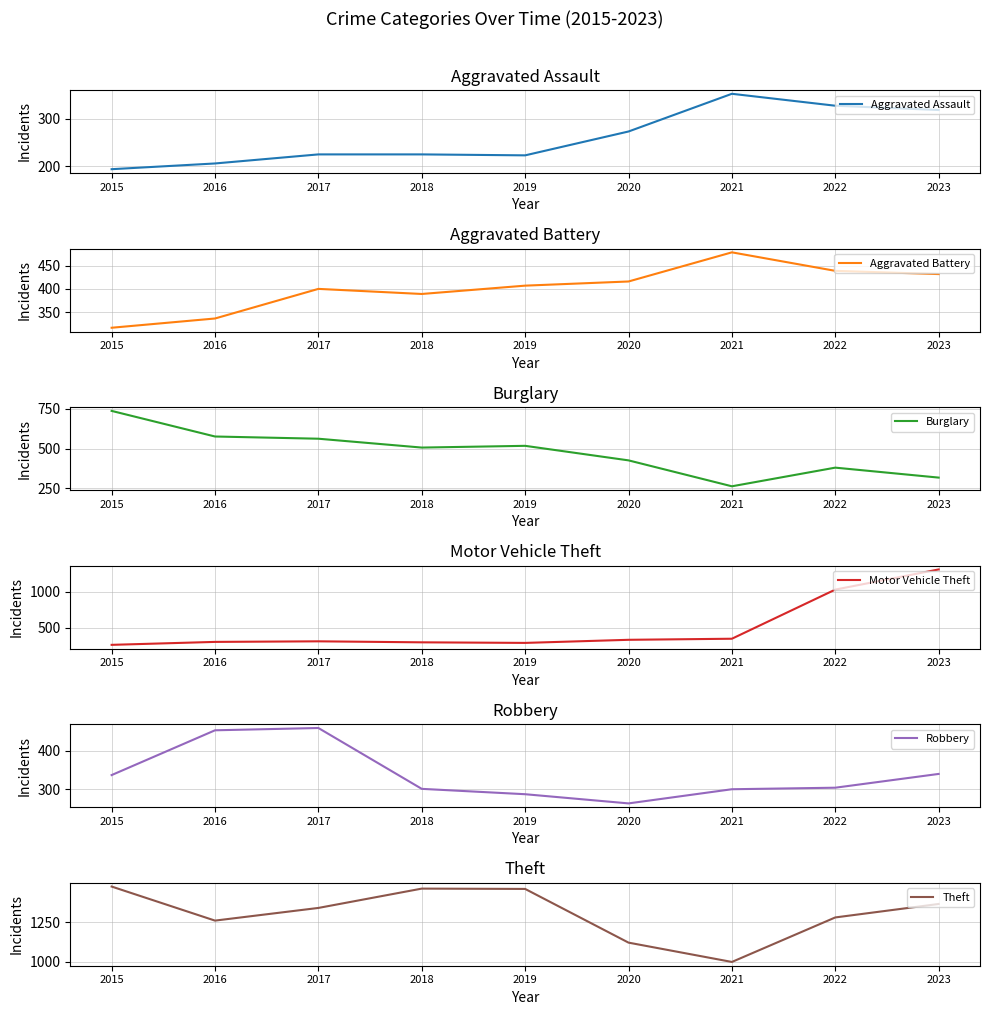

Reading right to left, extract all data points from this chart.

Aggravated Assault: 2023=318	2022=327	2021=352	2020=273	2019=223	2018=225	2017=225	2016=206	2015=194
Aggravated Battery: 2023=432	2022=439	2021=479	2020=416	2019=407	2018=389	2017=400	2016=336	2015=316
Burglary: 2023=316	2022=379	2021=261	2020=425	2019=517	2018=506	2017=562	2016=576	2015=738
Motor Vehicle Theft: 2023=1311	2022=1031	2021=348	2020=333	2019=290	2018=298	2017=312	2016=304	2015=263
Robbery: 2023=340	2022=304	2021=300	2020=263	2019=287	2018=301	2017=460	2016=454	2015=337
Theft: 2023=1364	2022=1279	2021=998	2020=1120	2019=1459	2018=1461	2017=1339	2016=1259	2015=1474